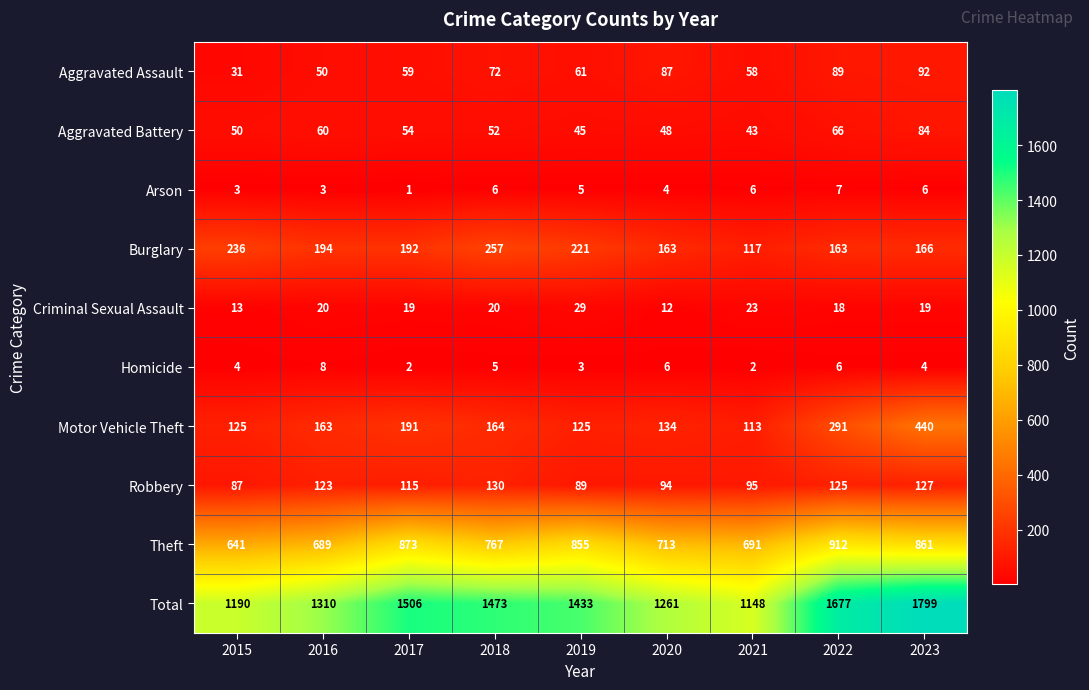

Which series changed the most between 2015 and 2018?

Total